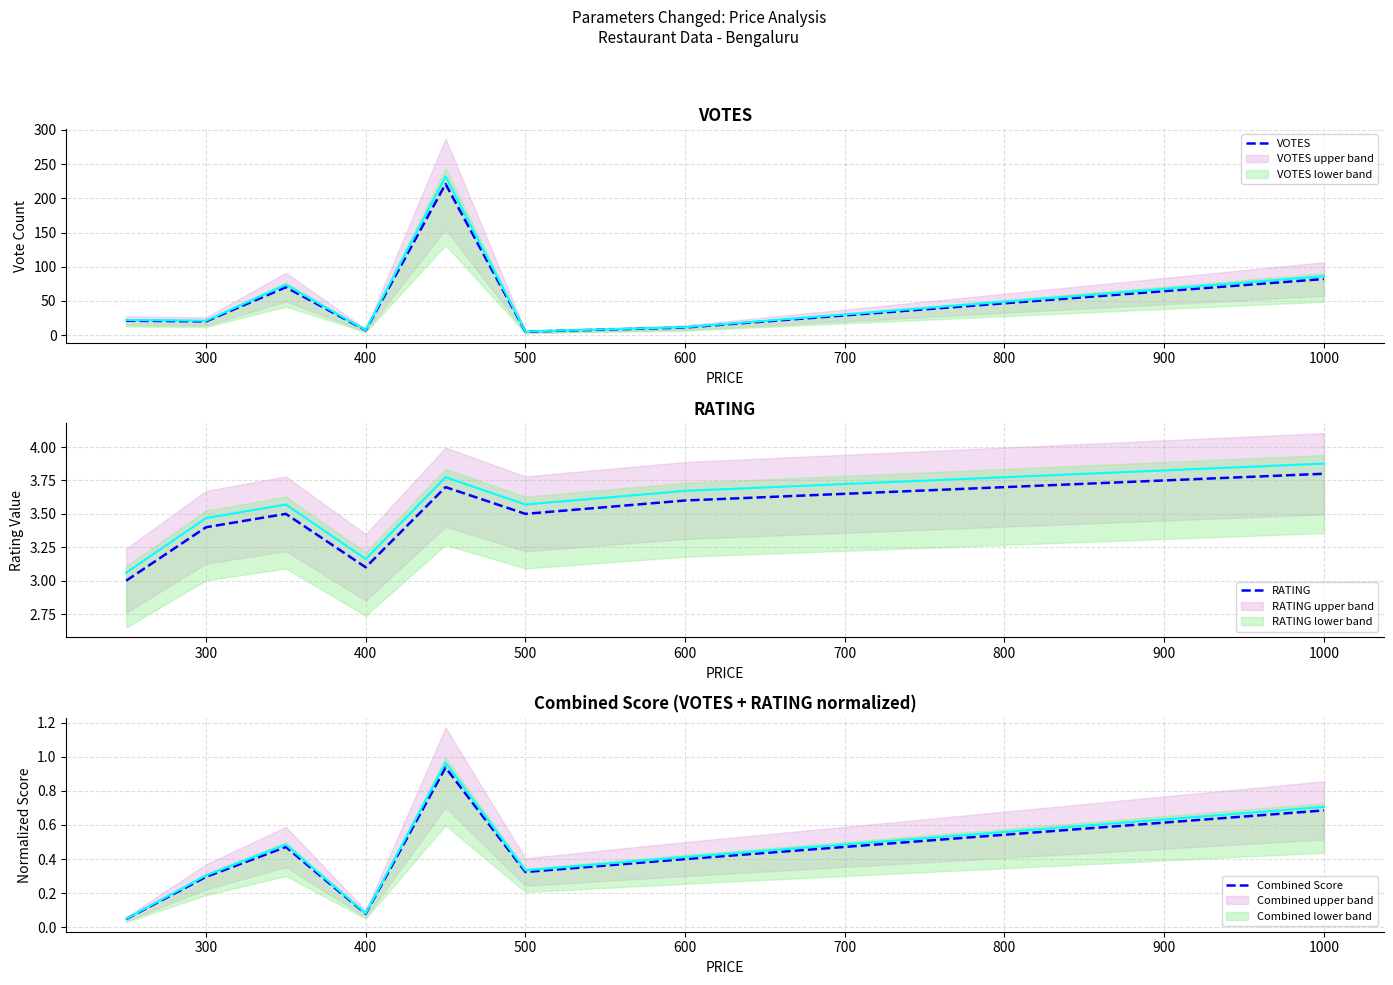

What is the maximum value for VOTES?

221